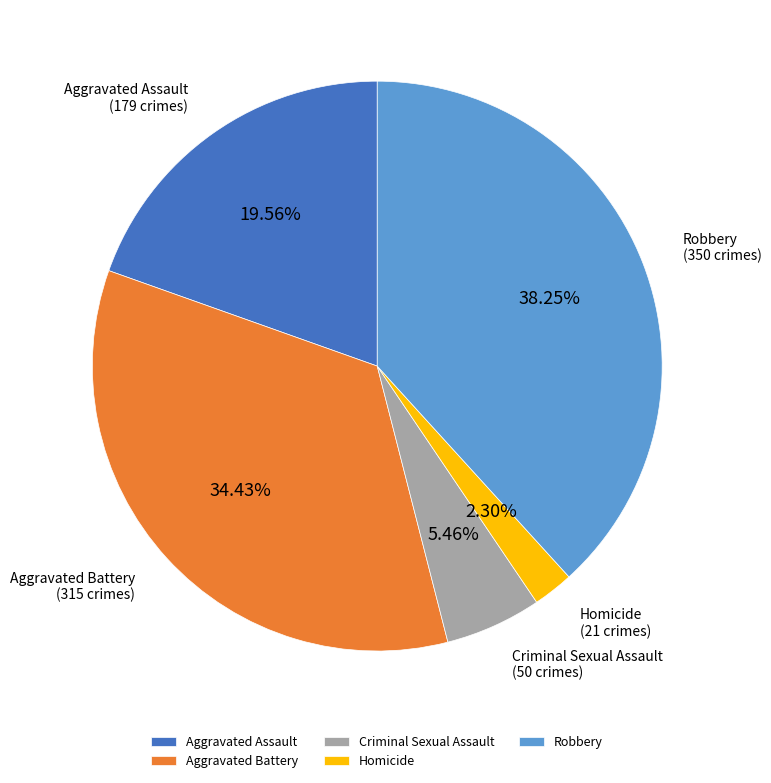

What is the ratio of the value at Homicide to the value at Aggravated Assault?

0.1